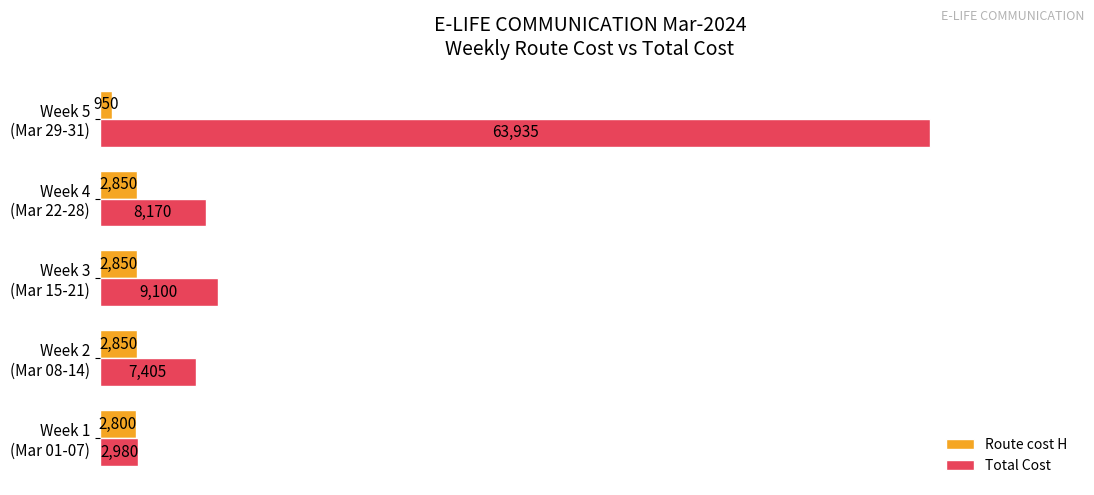

What is the minimum value for Route cost H?

950